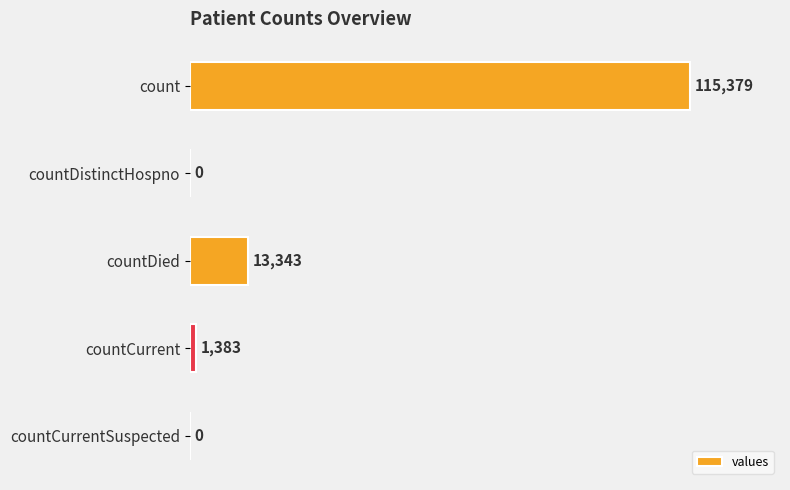

Reading top to bottom, extract all data points from this chart.

count=115379	countDistinctHospno=0	countDied=13343	countCurrent=1383	countCurrentSuspected=0